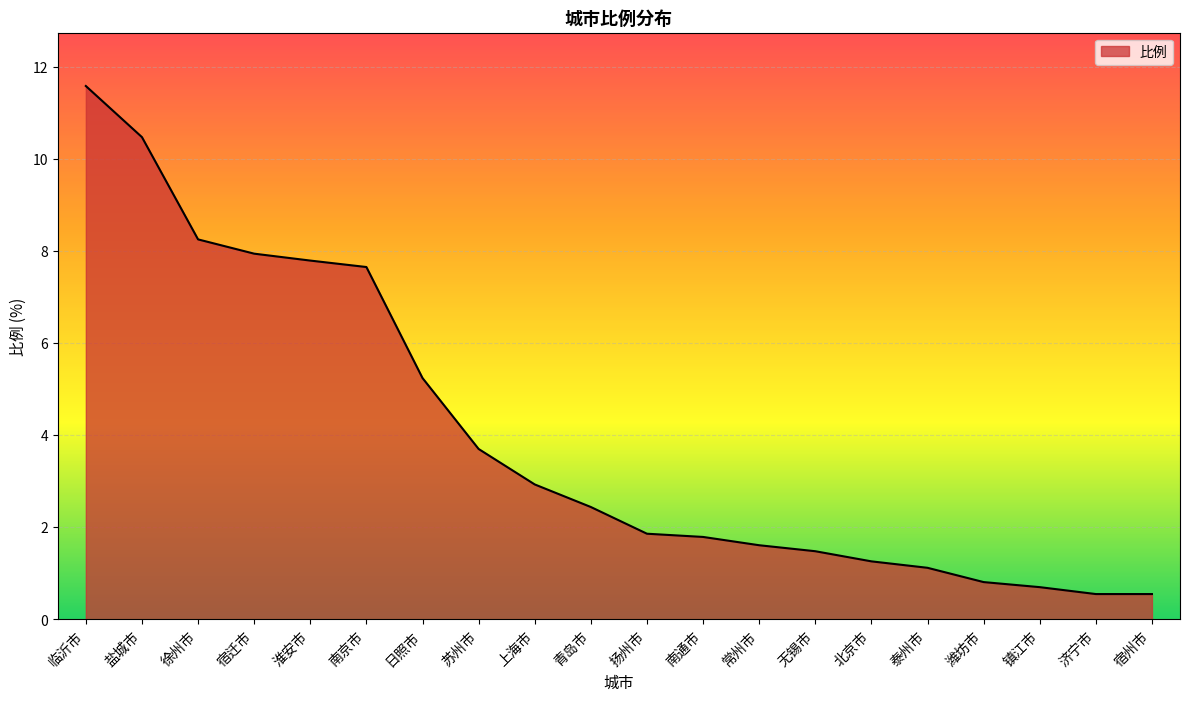

Count the number of data series in this chart.

1